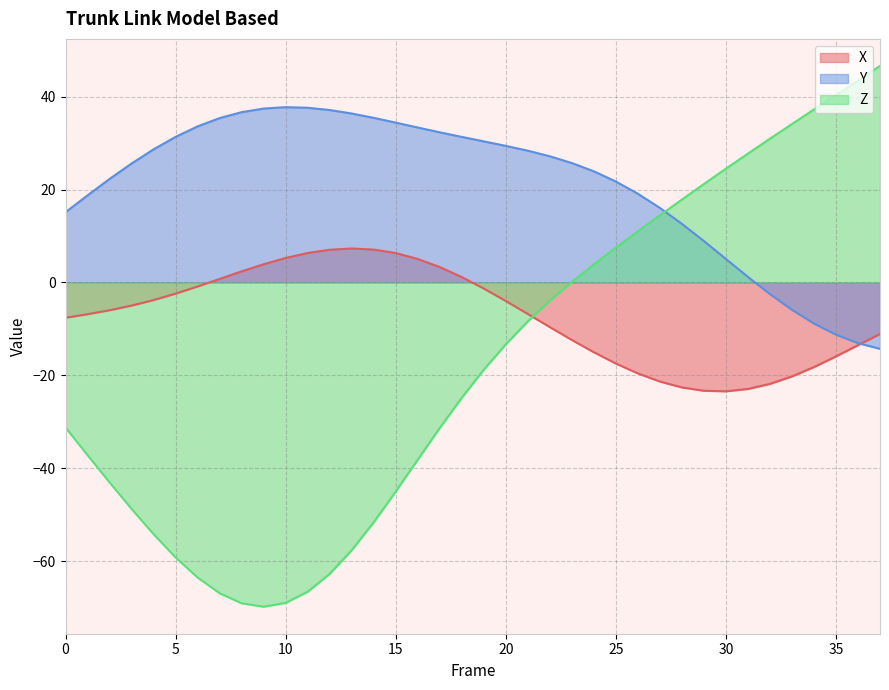

What is the greatest value displayed?

46.6